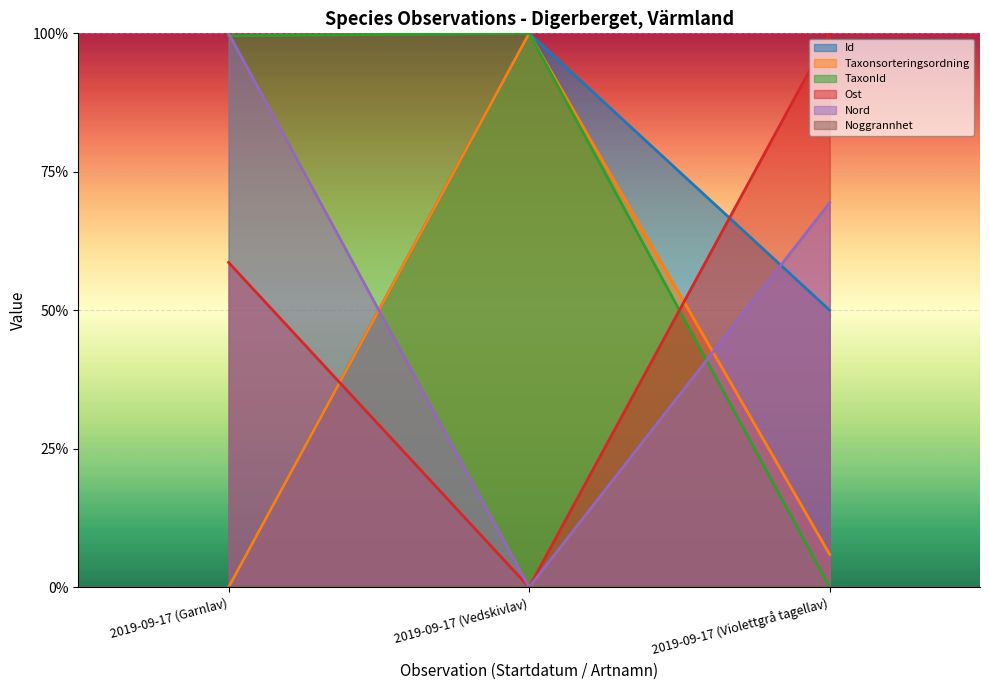

What is the sum of all TaxonId values?

2.0